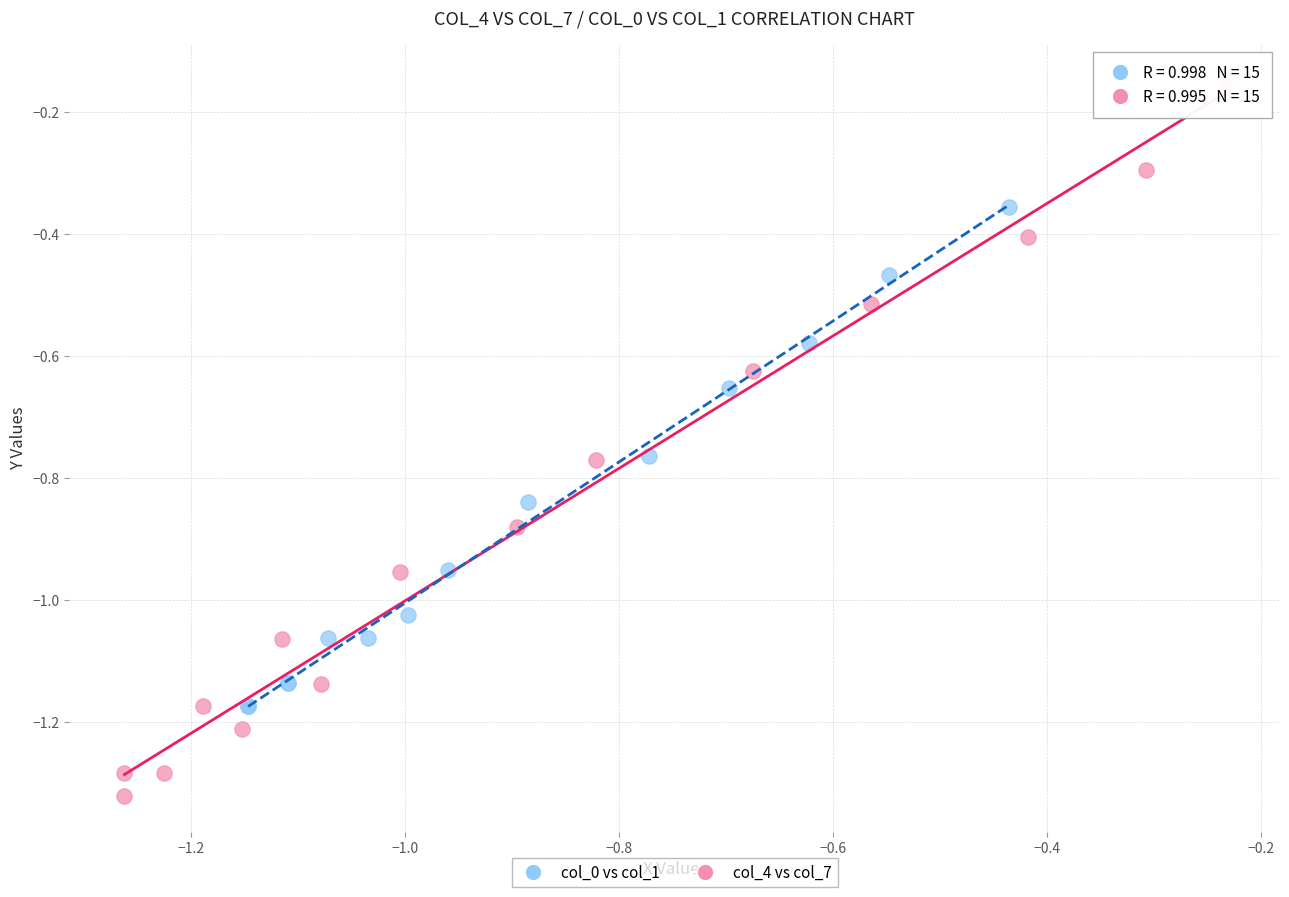

Which series has the largest Y range (max minus min)?

col_4 vs col_7